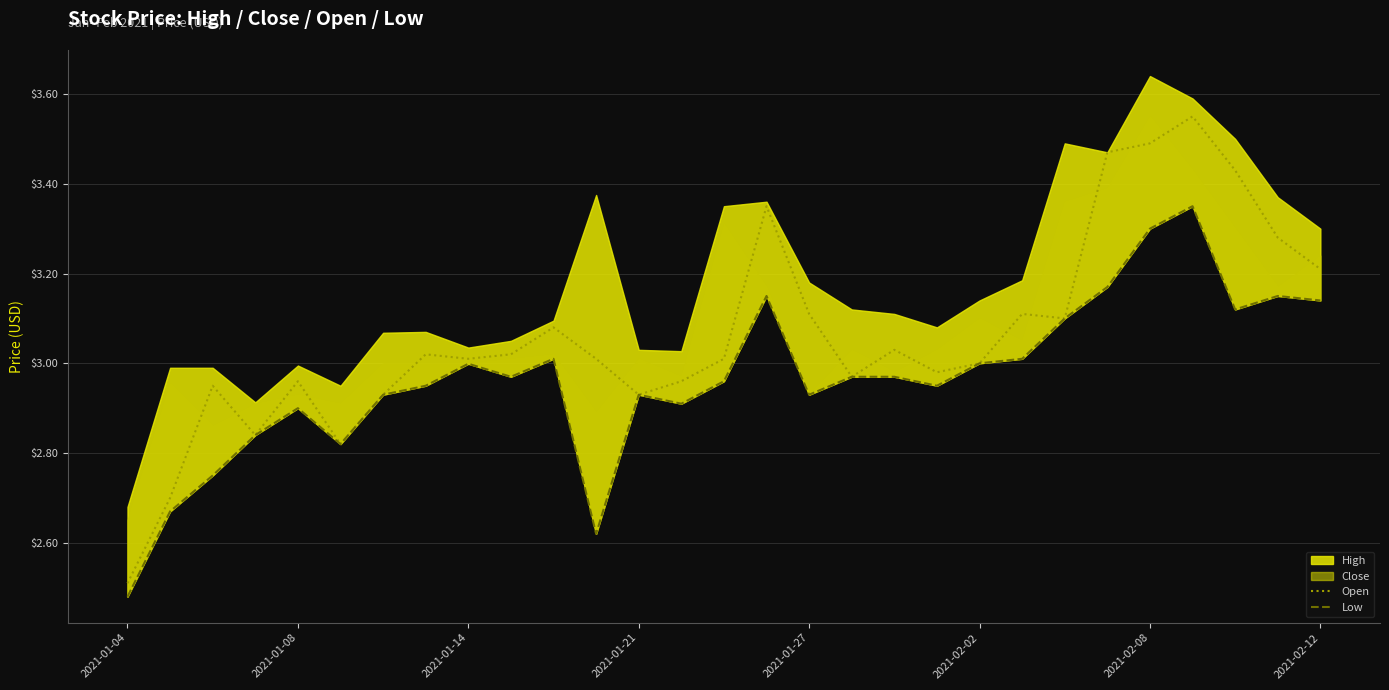

At which label does Open reach its minimum?

2021-01-04